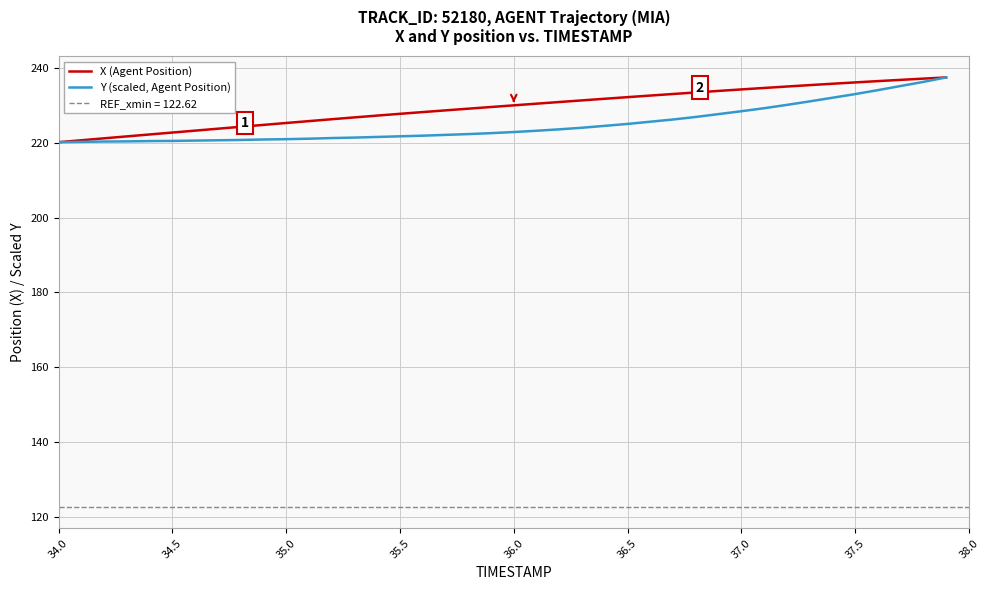

The X (Agent Position) series shows 389.7 at 36.0. True or false?

False